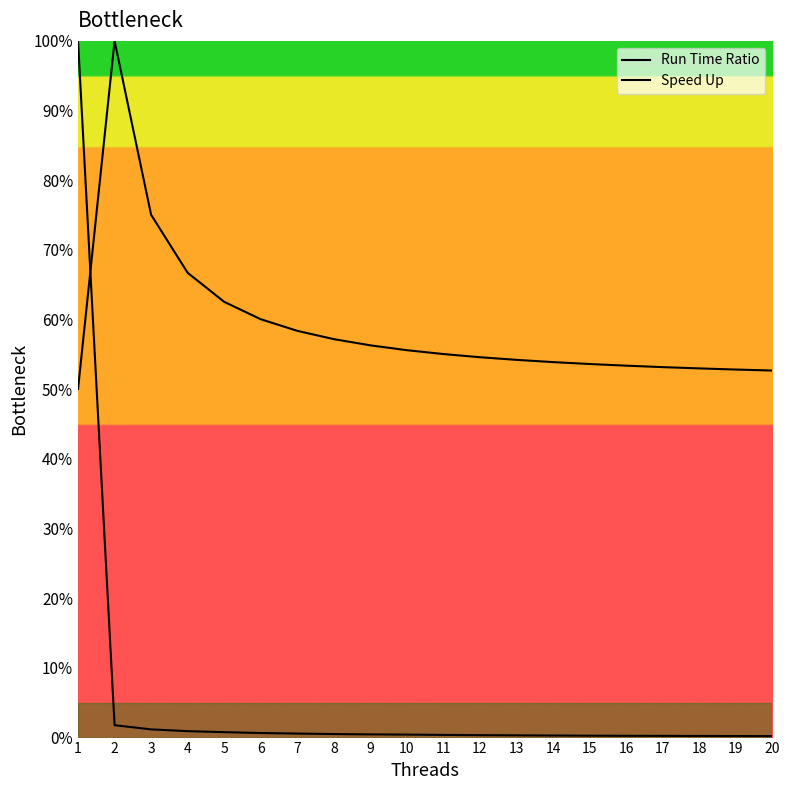

What are all the series names shown in the legend?

Run Time Ratio, Speed Up